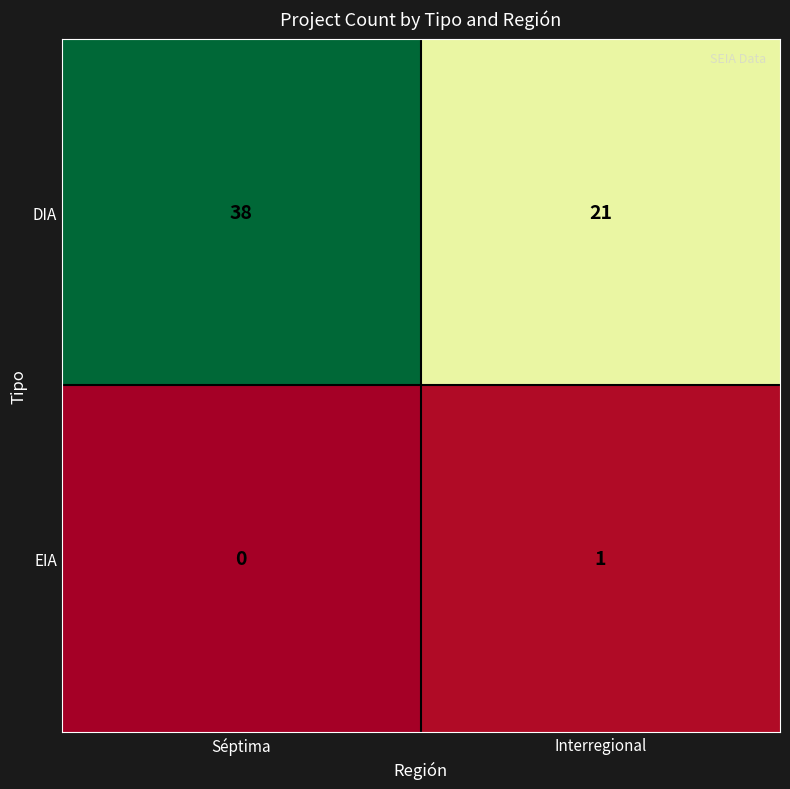

What is the total value across all series at Séptima?

38